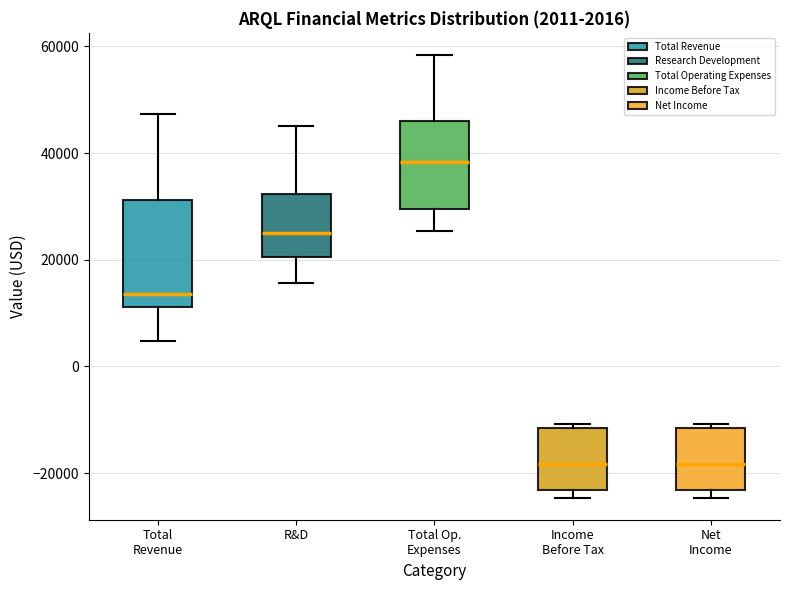

Which box's median line is the highest?

Total Op. Expenses